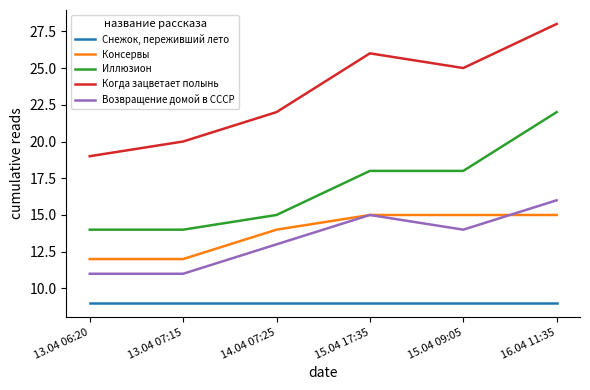

How many Когда зацветает полынь values are between 20 and 26?

4